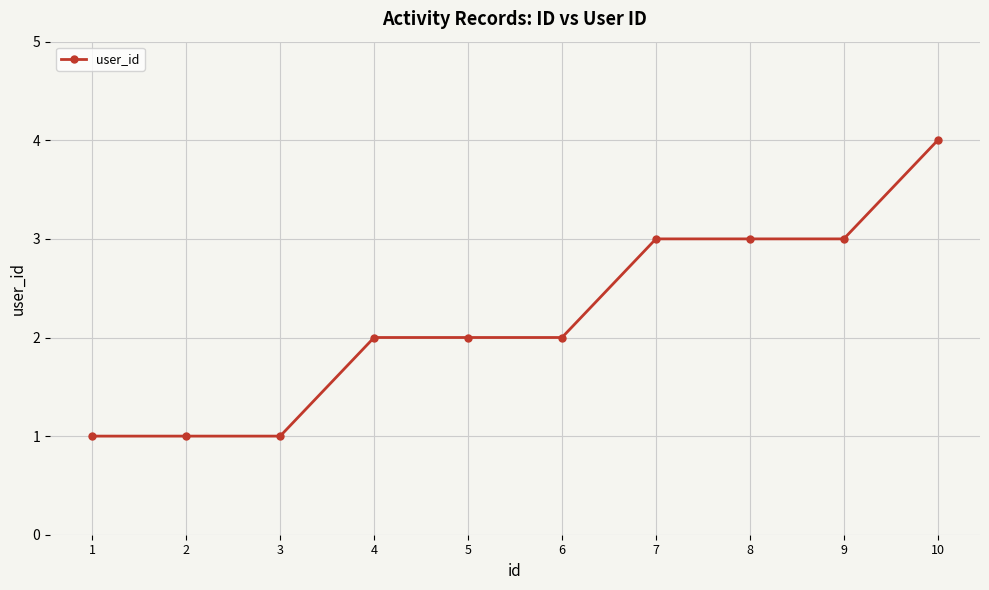

What is the difference between the values at 3 and 9?

2